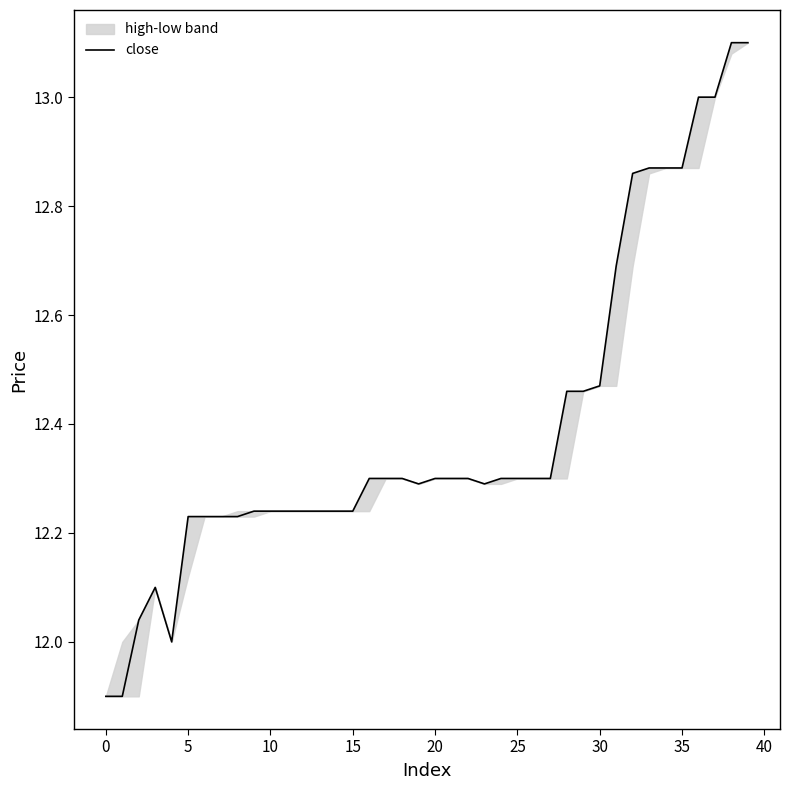

How many interior local valleys (lower than both neighbors) does the data have?

3